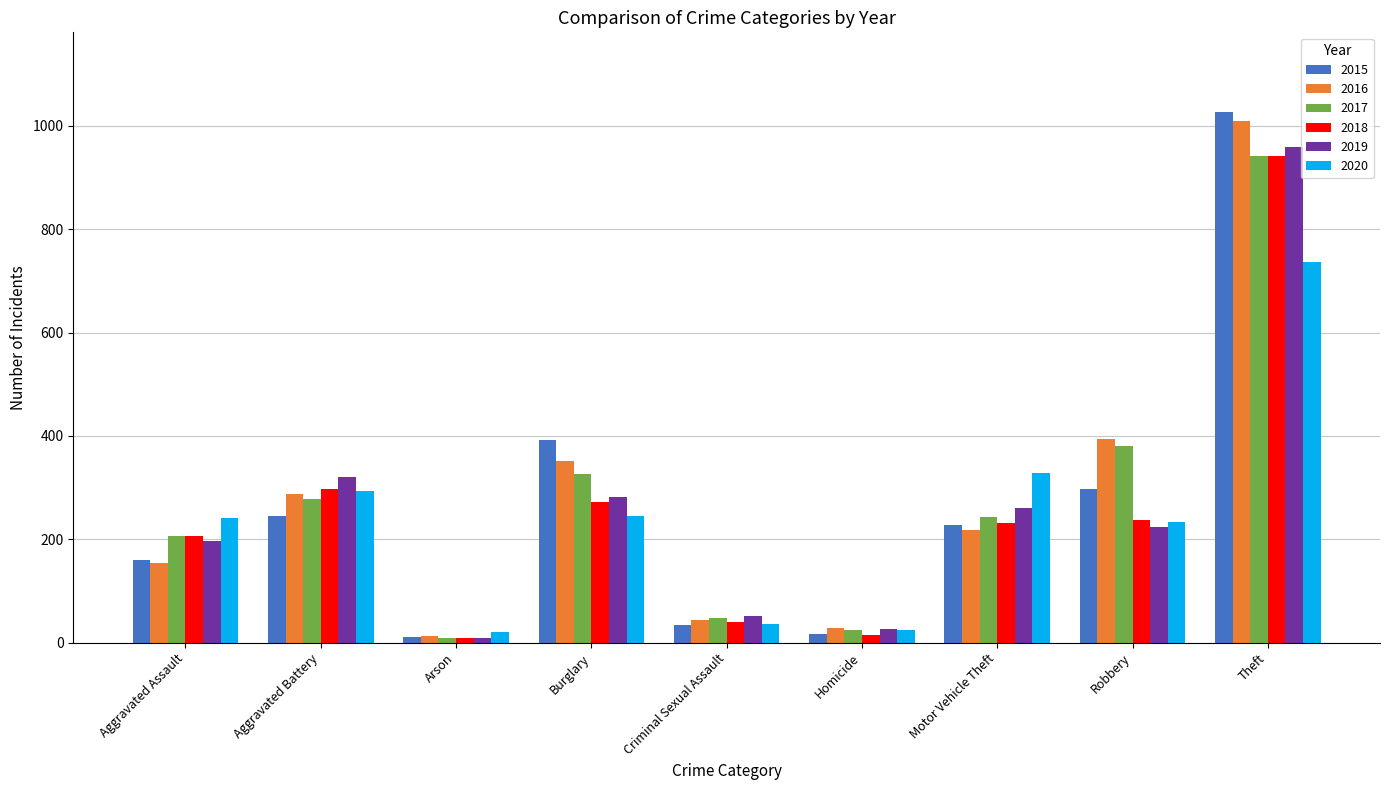

At which label is 2016 closest to 511?

Robbery